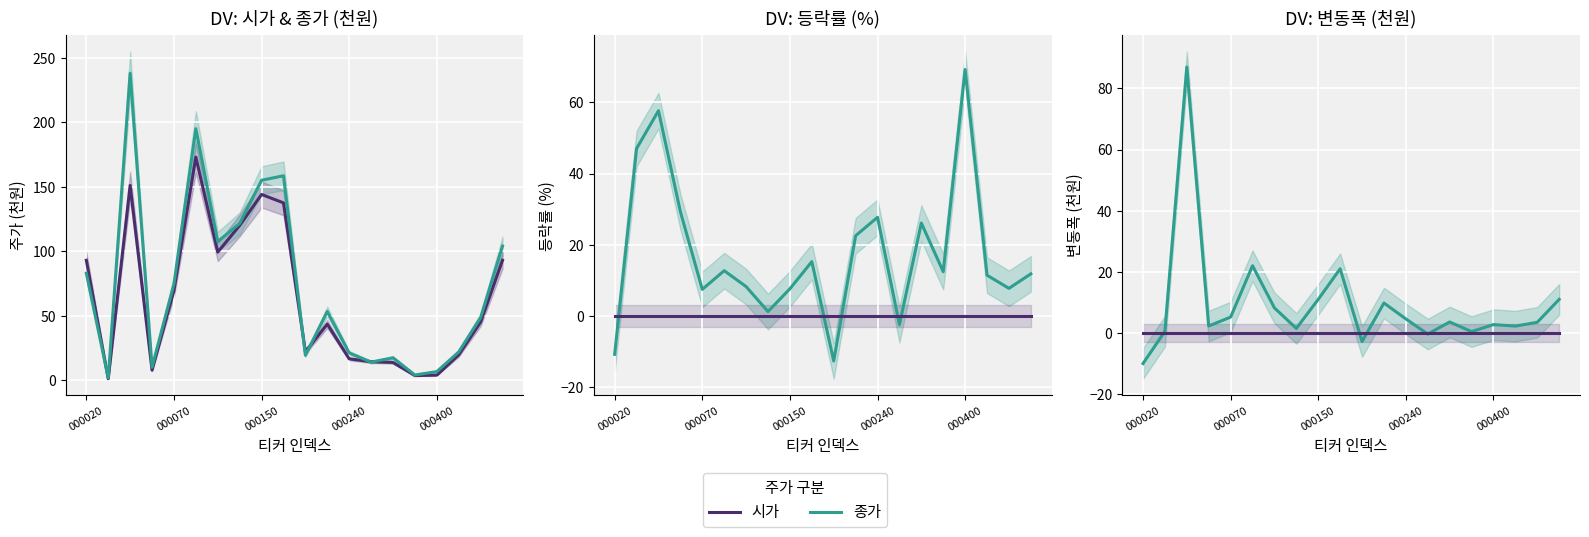

Which series has the largest range (max minus min)?

종가